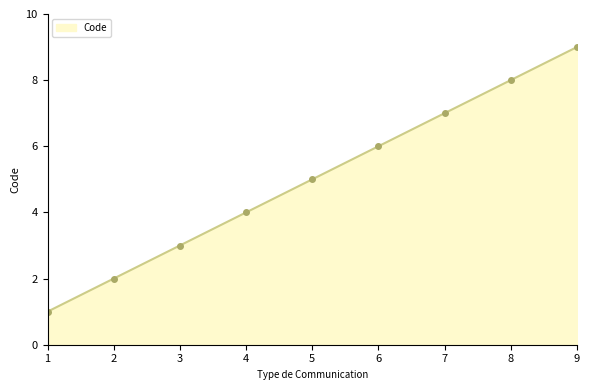

How many values are between 3 and 7?

5